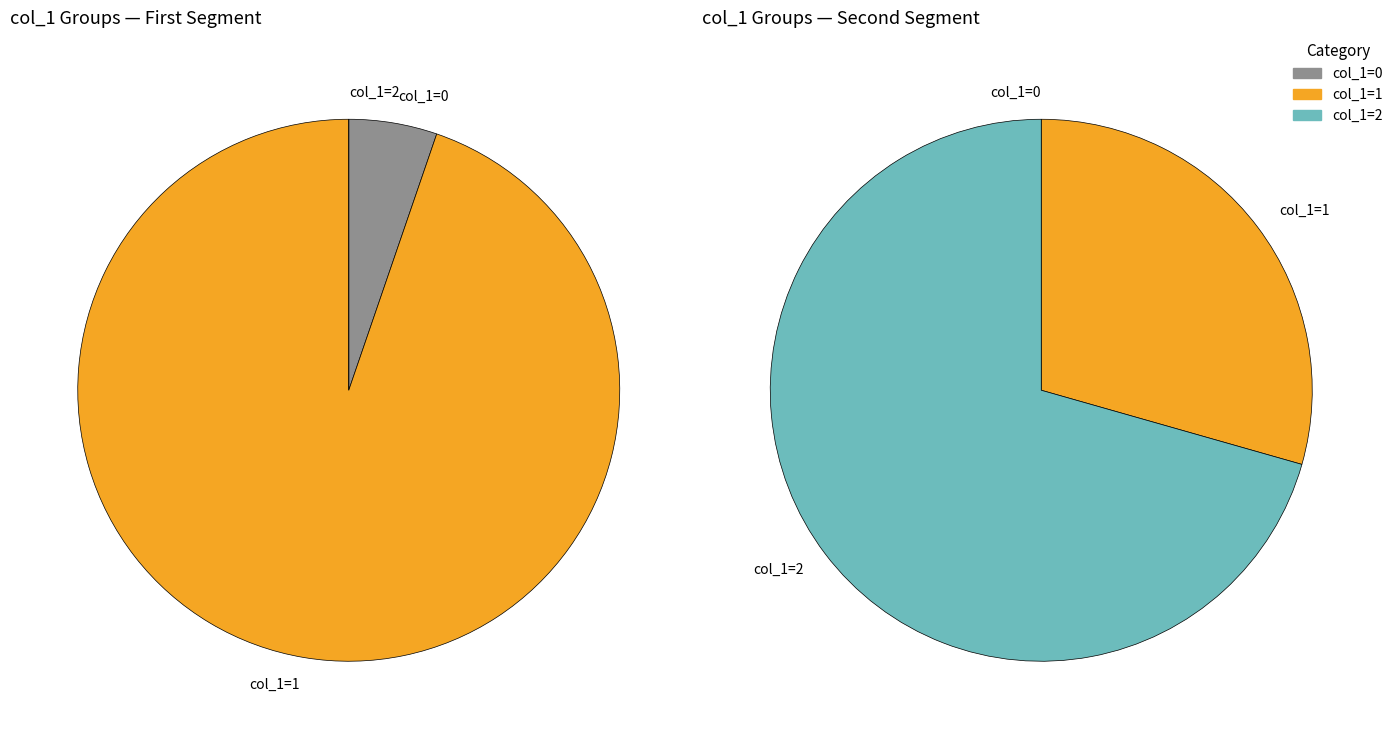

Is there a majority slice in this chart?

Yes